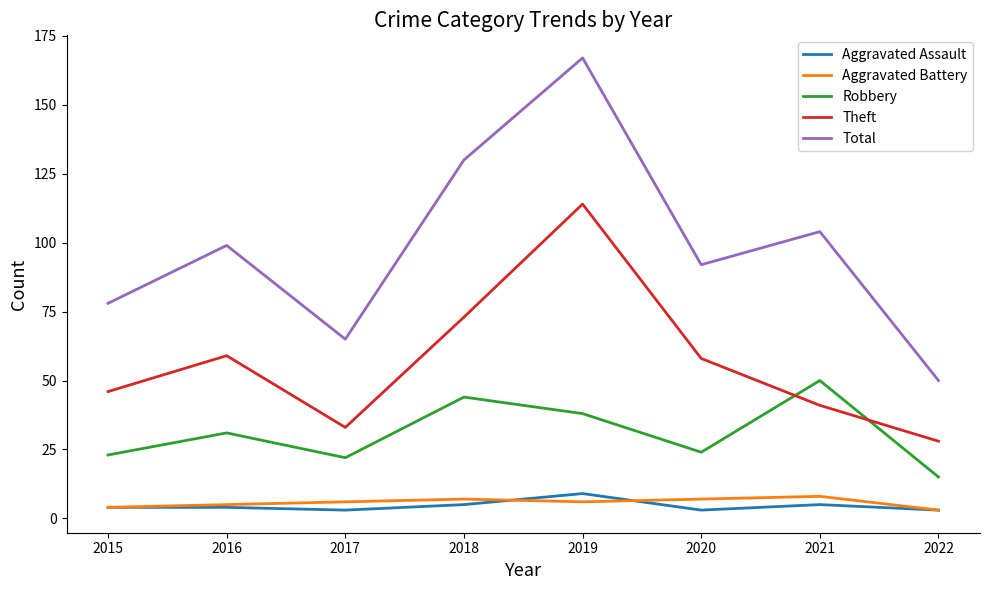

Which category has the lowest value in the Total series?

2022